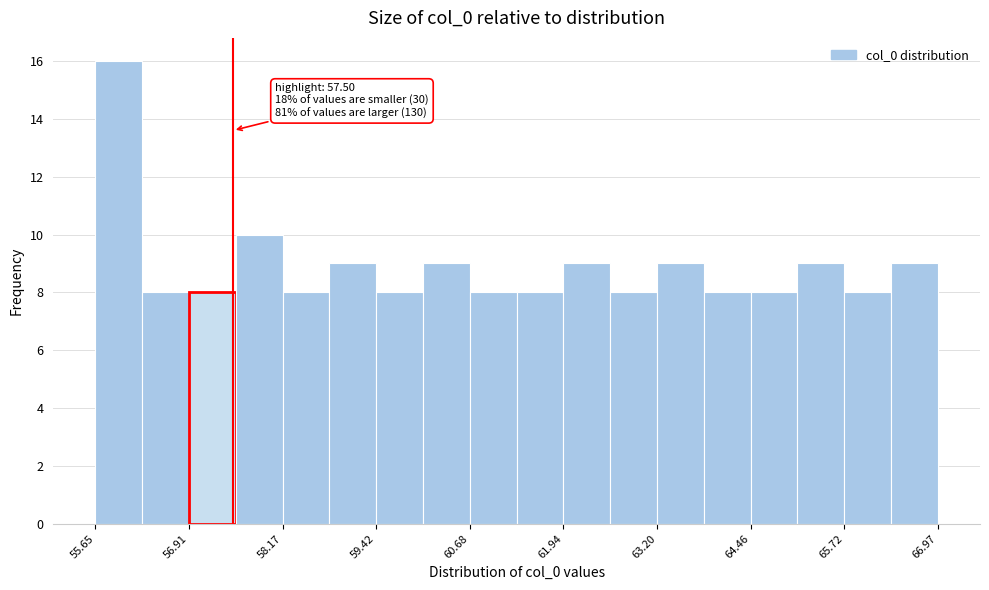

Around what value on the x-axis is the tallest bar? Give the approximate position of its centre, as read against the axis.

56.0